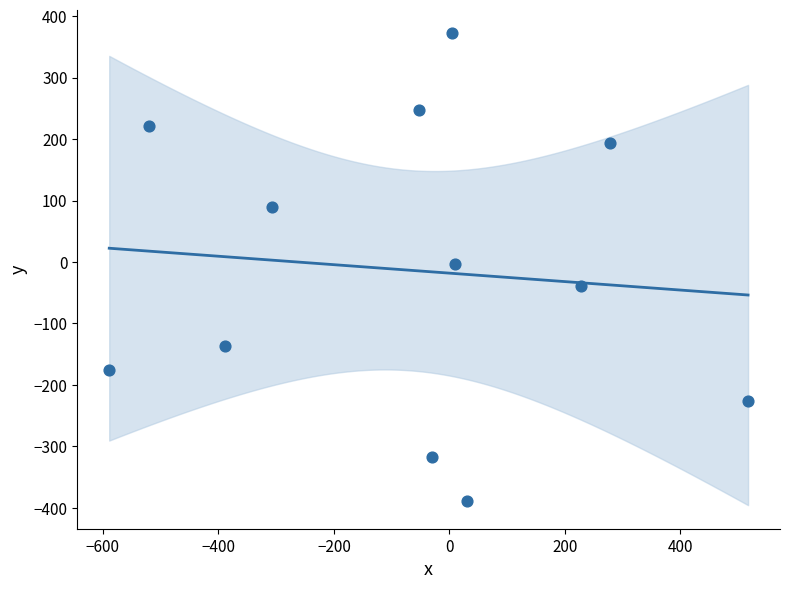

What is the average Y value?

-13